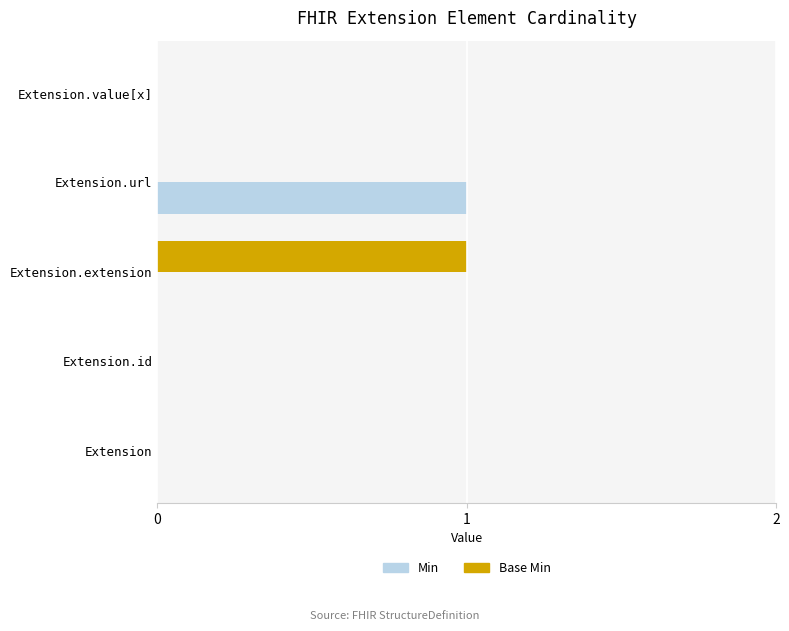

Is the value of Base Min at Extension greater than the value of Min at Extension.url?

No